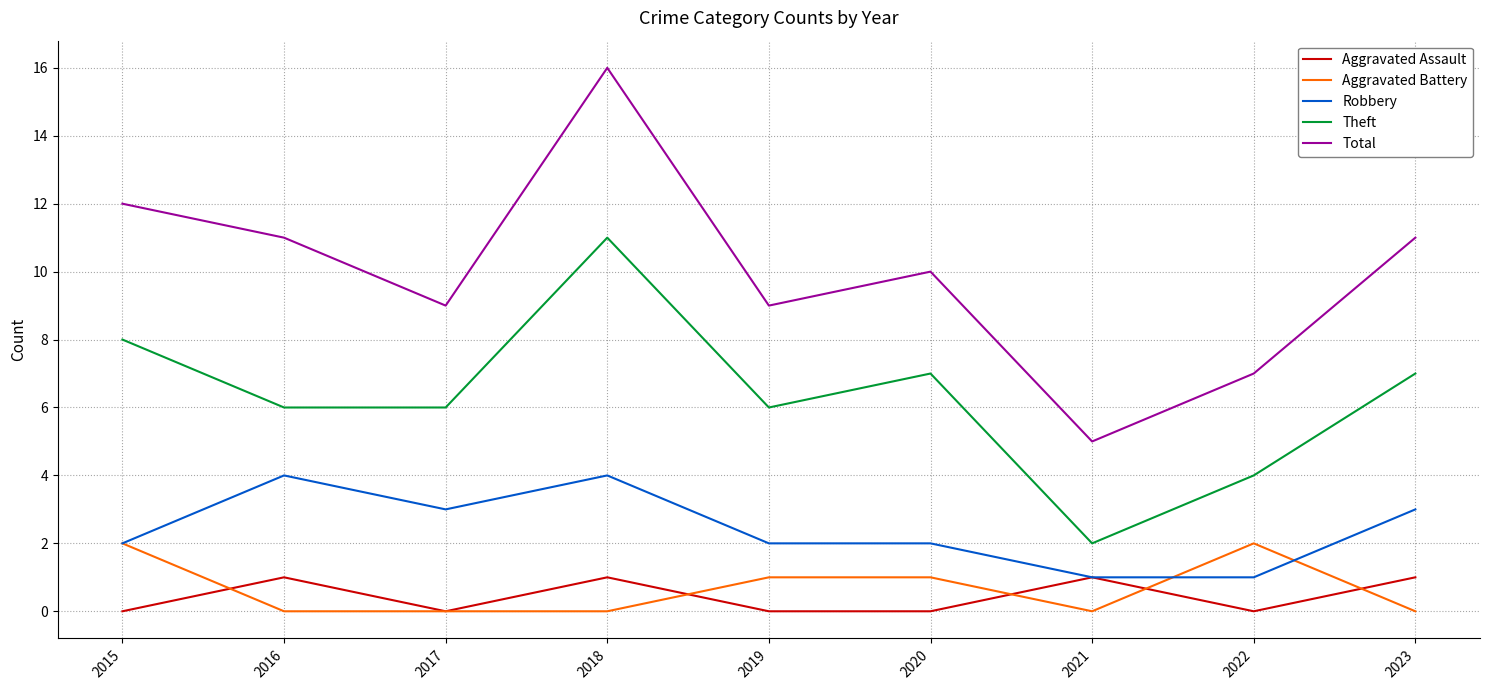

Which series ends up on top after the final intersection of Aggravated Battery and Aggravated Assault?

Aggravated Assault